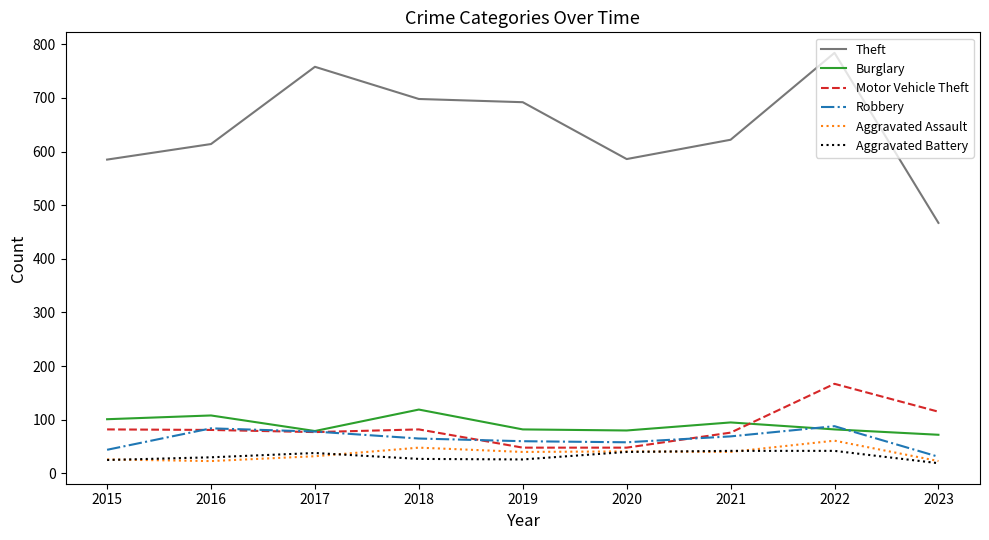

True or false: Motor Vehicle Theft and Aggravated Assault cross at least once.

False